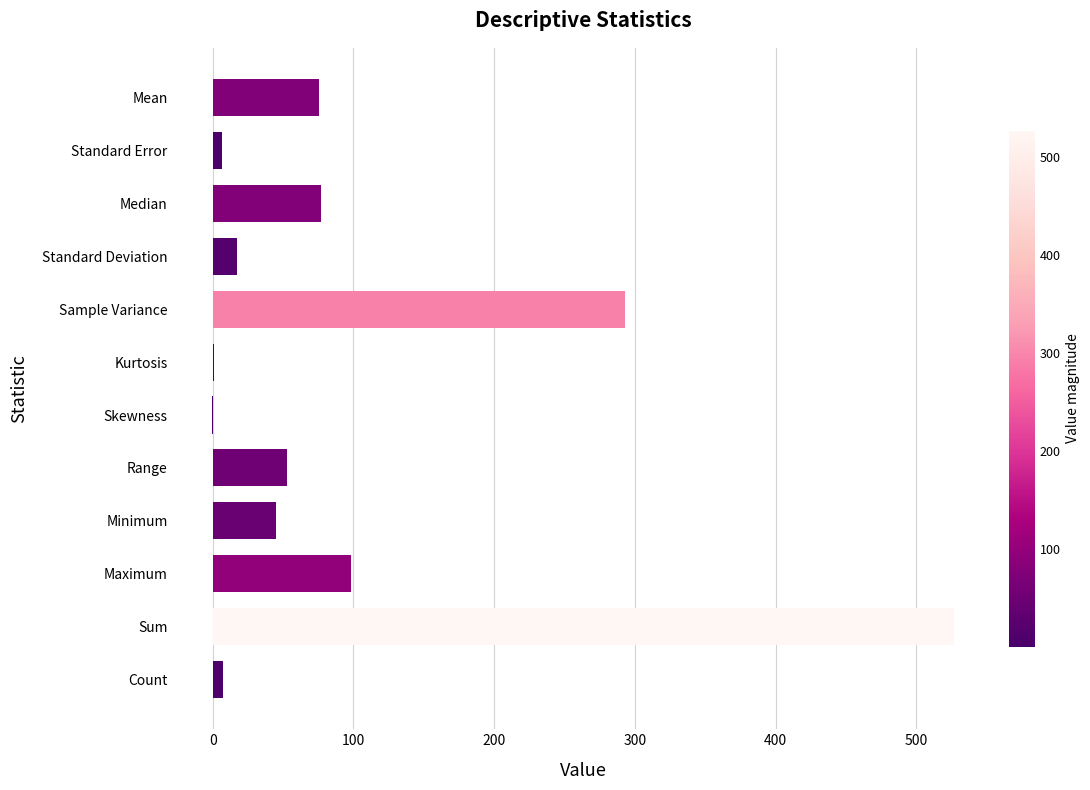

Is it true that the value at Maximum is 98.0?

True